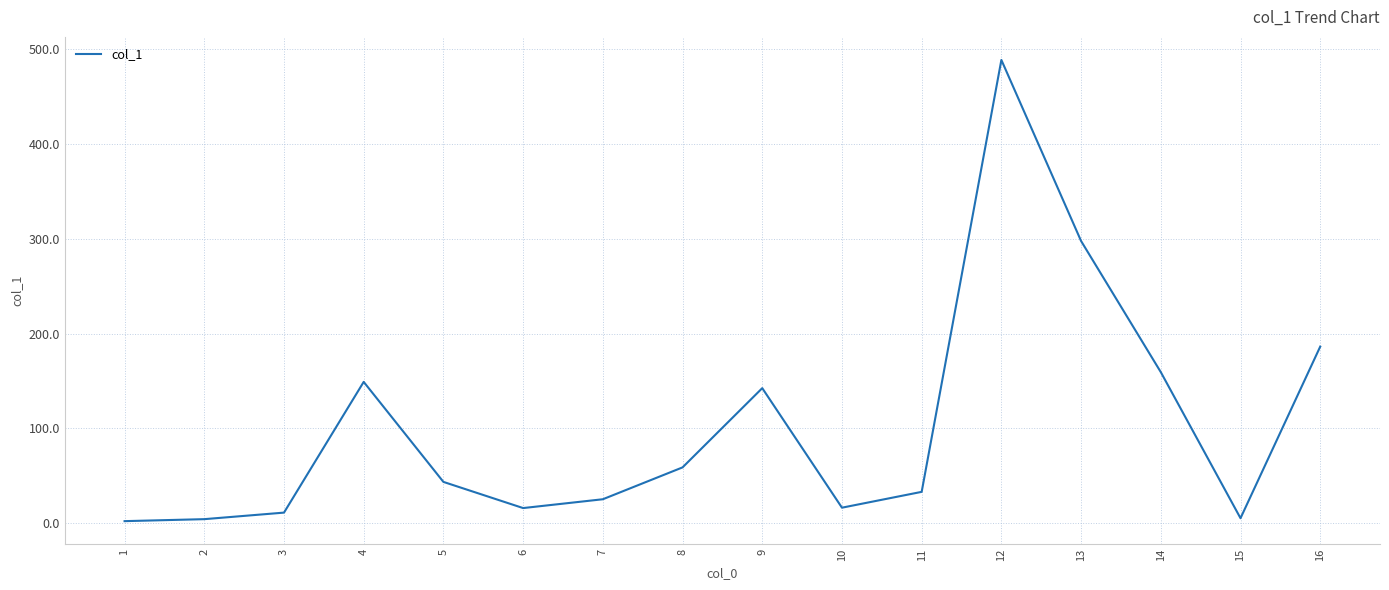

What is the change in value from 1 to 2?

+2.1